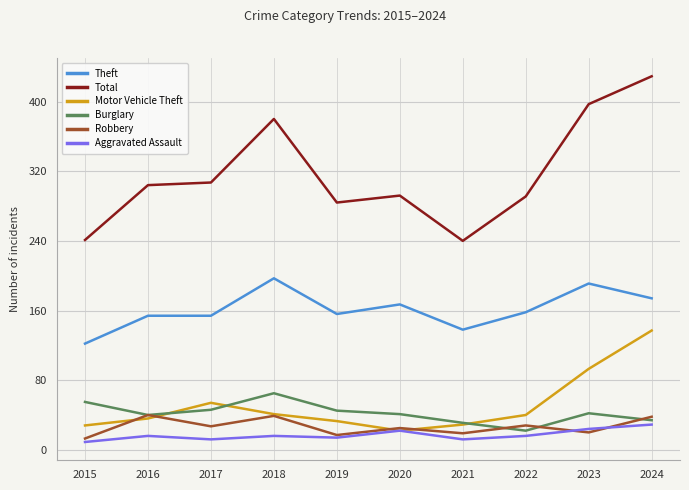

At which category does the chart reach its peak across all series?

2024